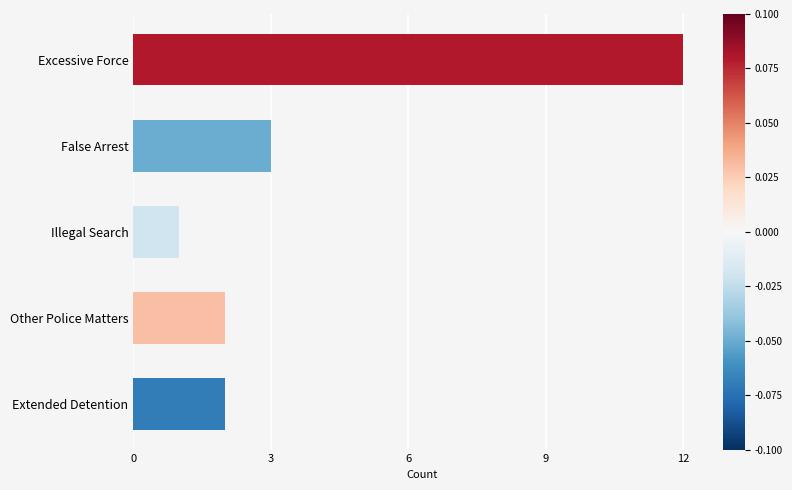

Reading top to bottom, transcribe all the data shown in this chart.

12	3	1	2	2